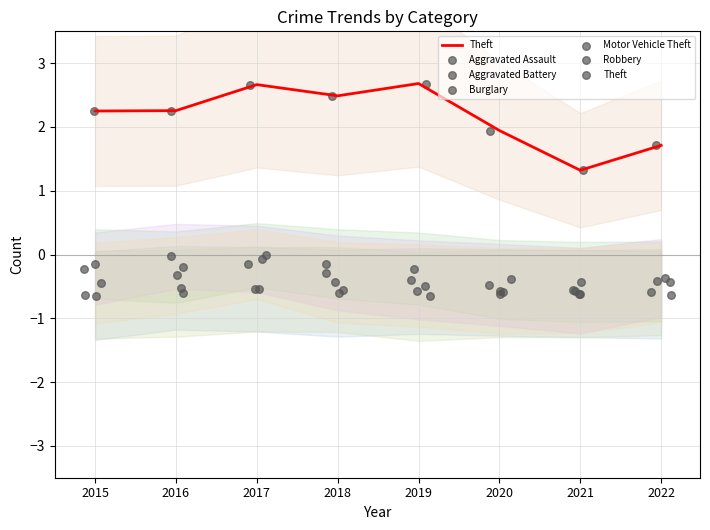

Which series reaches the minimum Y coordinate?

Aggravated Battery